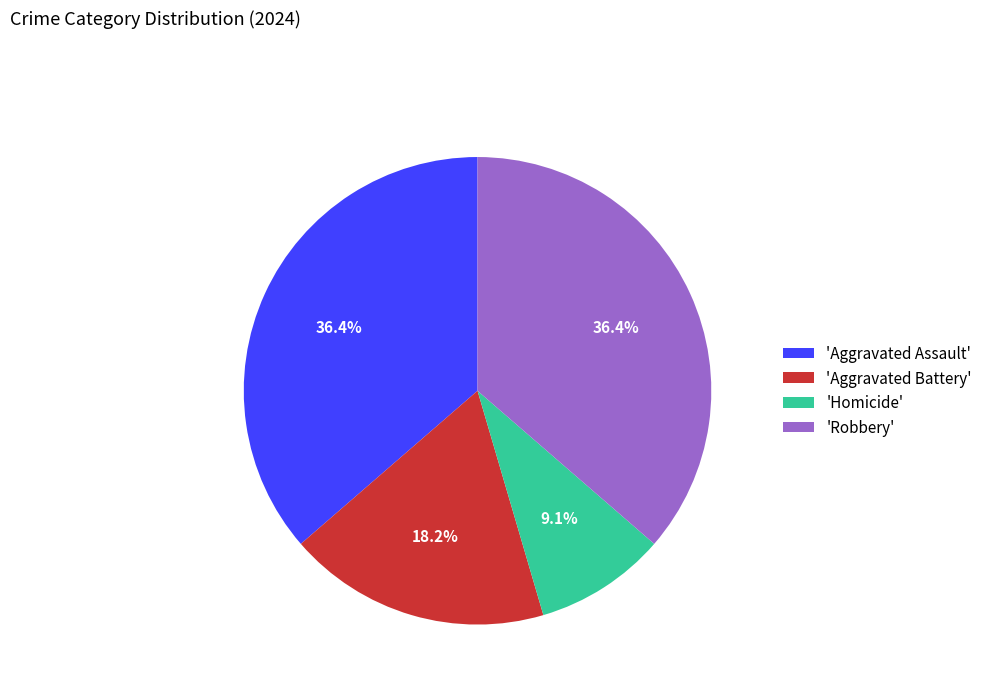

Is there a majority slice in this chart?

No